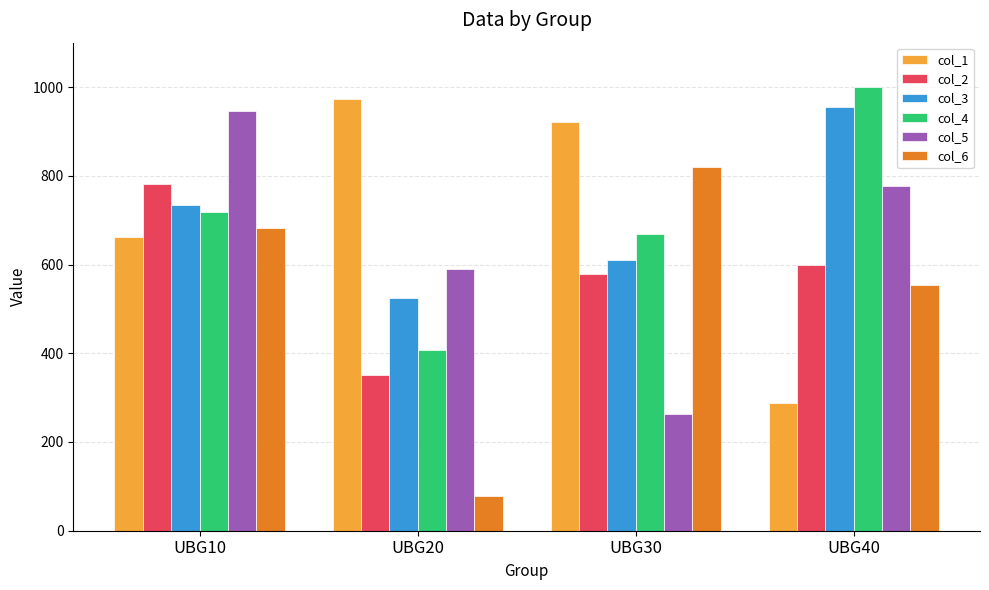

What is the total value across all series at UBG10?

4522